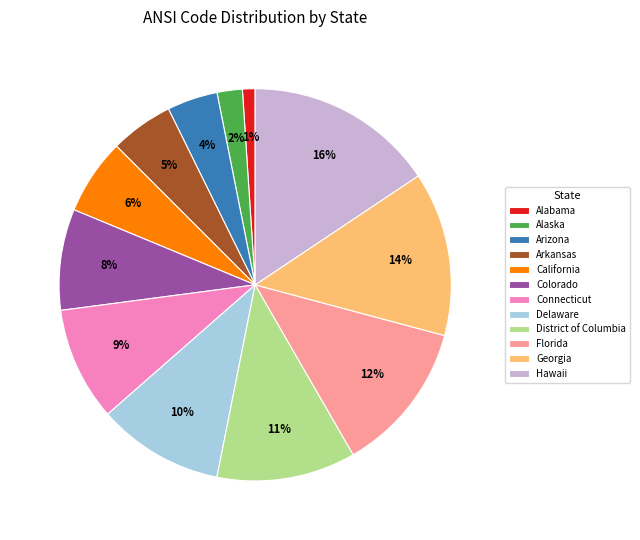

The Arizona slice represents 4% of the pie. True or false?

True